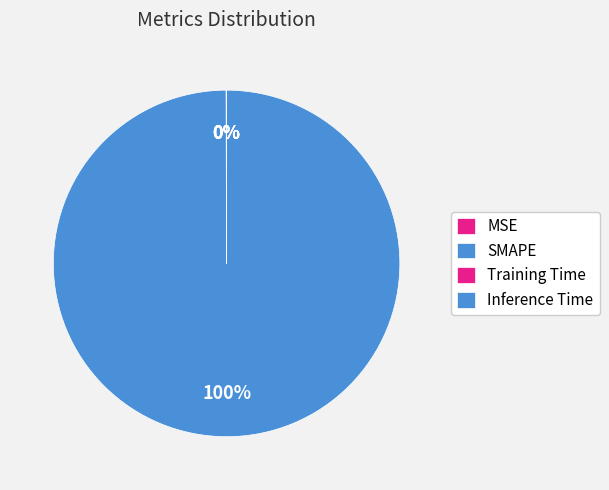

Do Training Time and MSE together represent more than half of the pie?

No